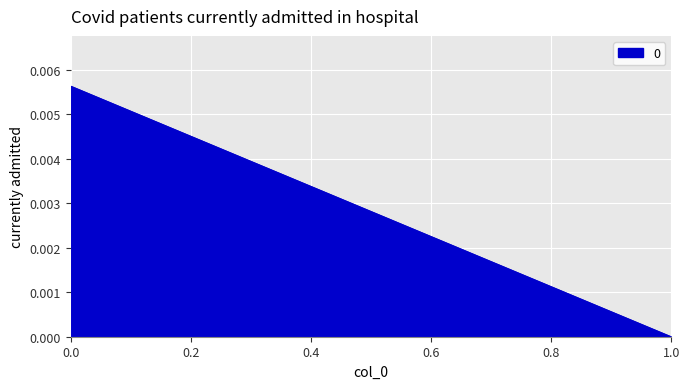

Count the values in the range 0 to 1.

2